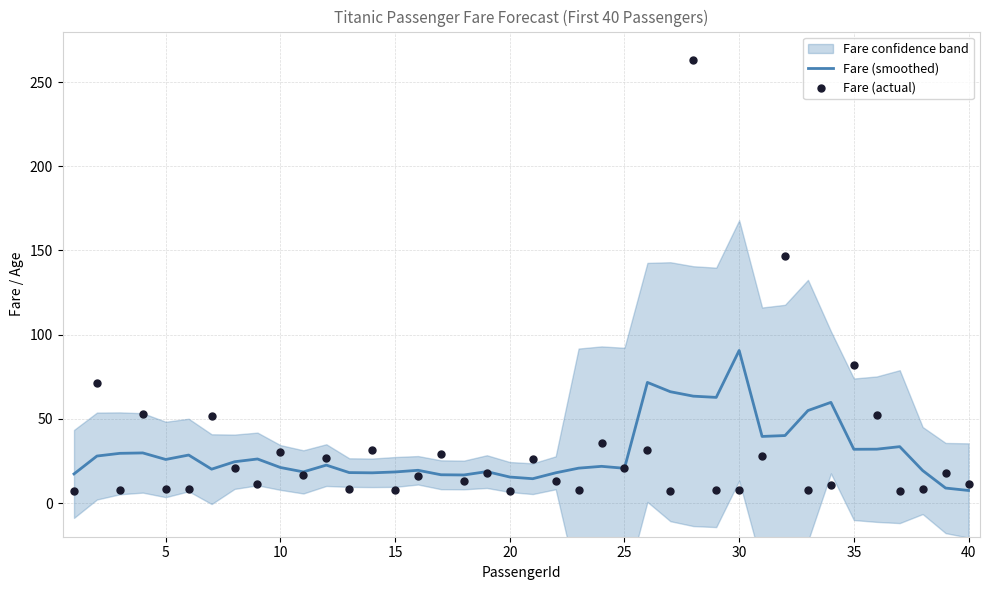

What is the minimum value for Fare (smoothed)?

7.5